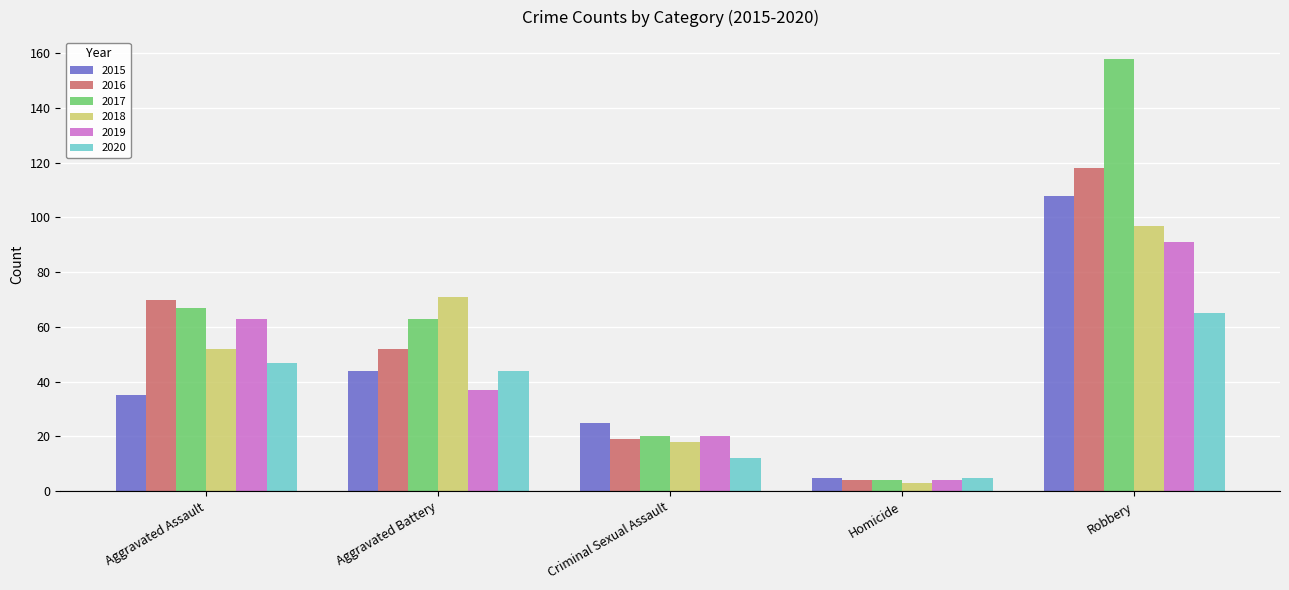

Is the value of 2018 at Robbery greater than the value of 2017 at Aggravated Battery?

Yes